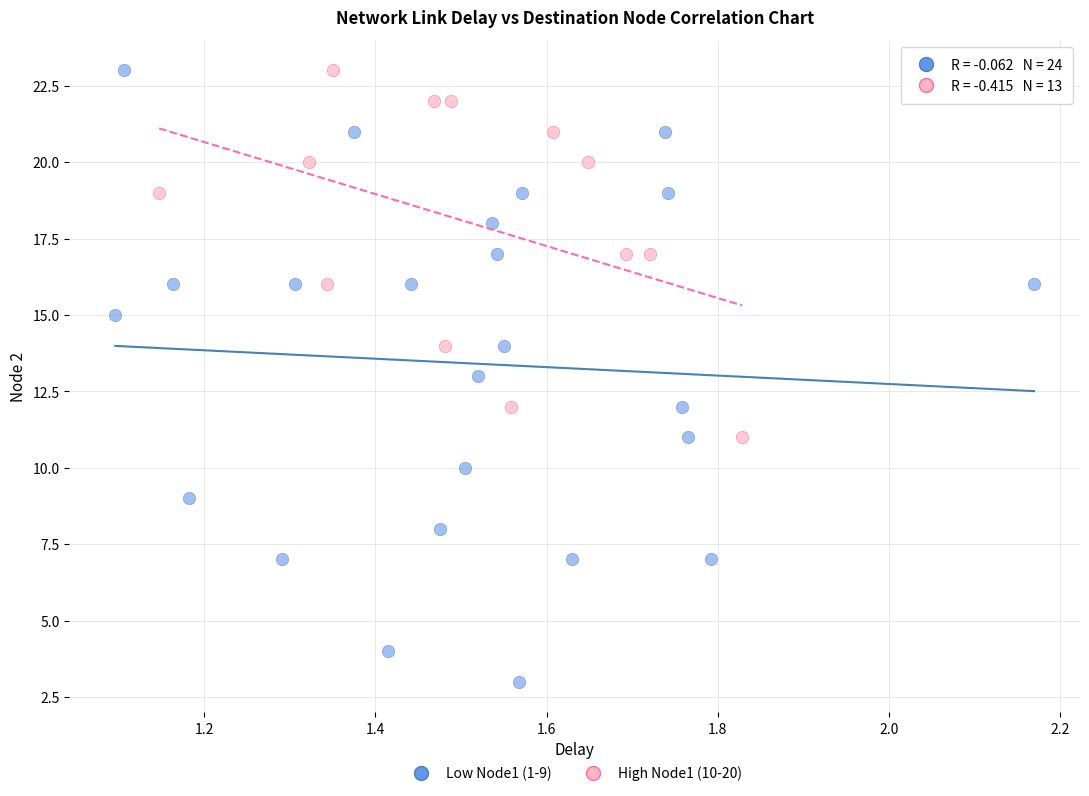

Which series has the widest spread of Y values?

Low Node1 (1-9)